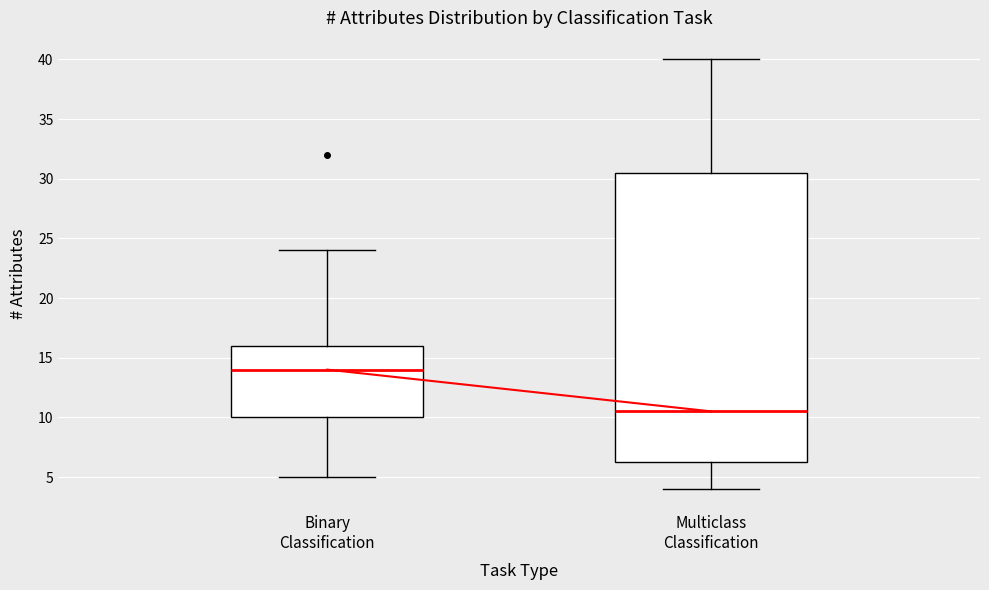

Where is the lower edge of the box for Binary Classification on the y-axis? The values are not printed on the chart, so give them approximately, as read against the axis.

10.0